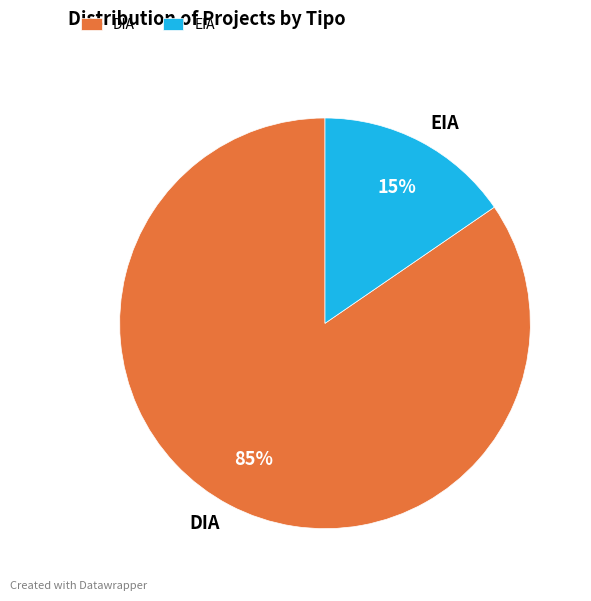

To the nearest percent, what percentage of the pie is EIA?

15%